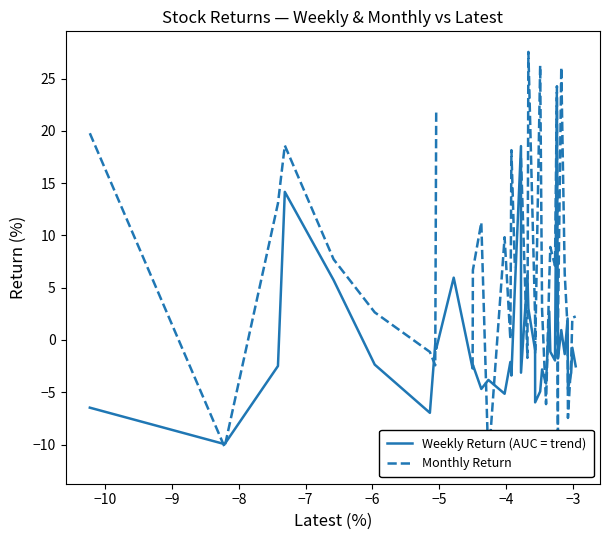

What is the highest value of the Monthly Return series?

27.6